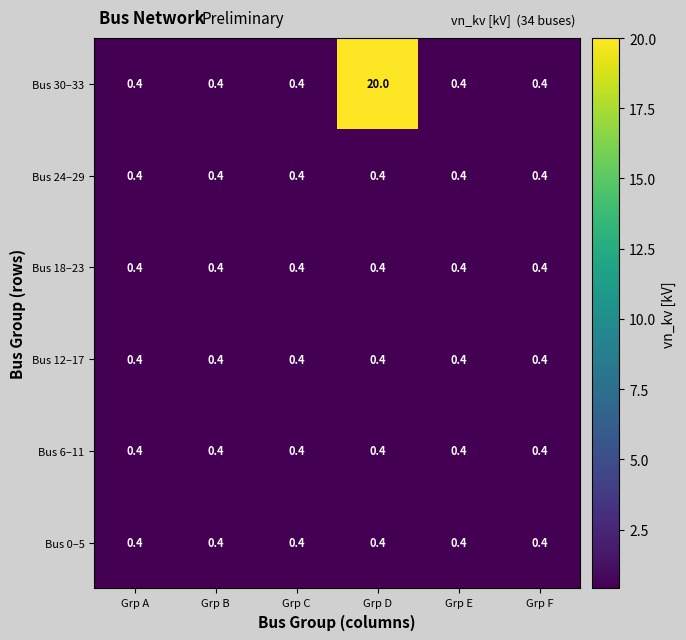

The value of Bus 6–11 at Grp F is 0.4. True or false?

True